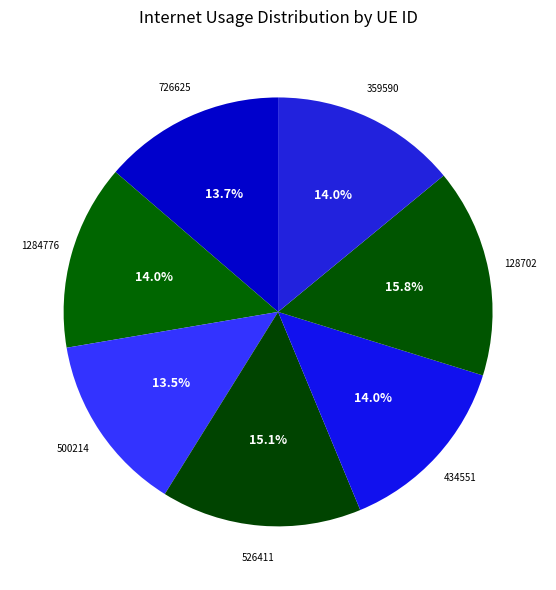

What is the smallest slice in the pie chart?

500214